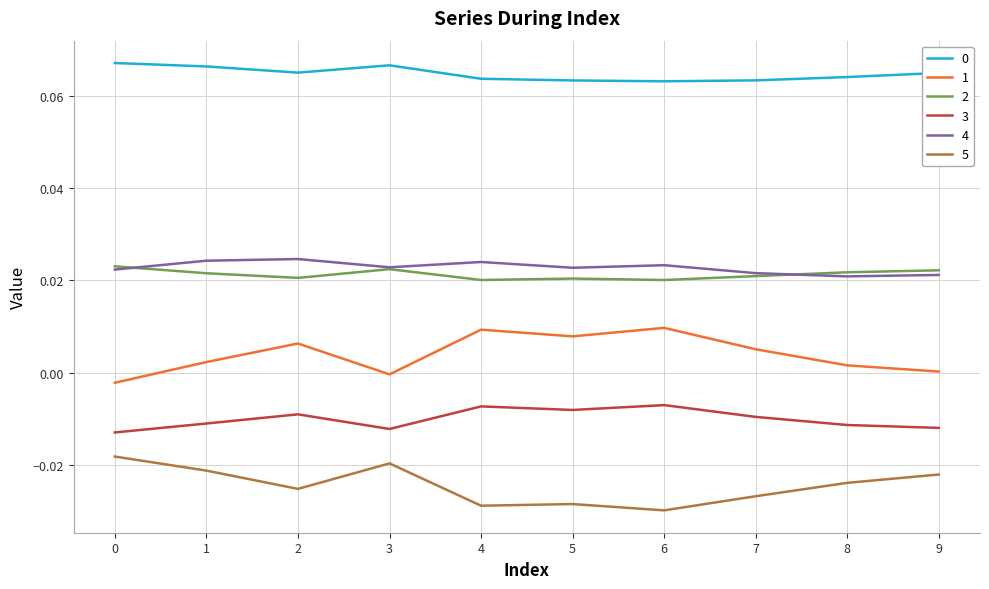

Is the value of 0 at 2 greater than the value of 4 at 9?

Yes